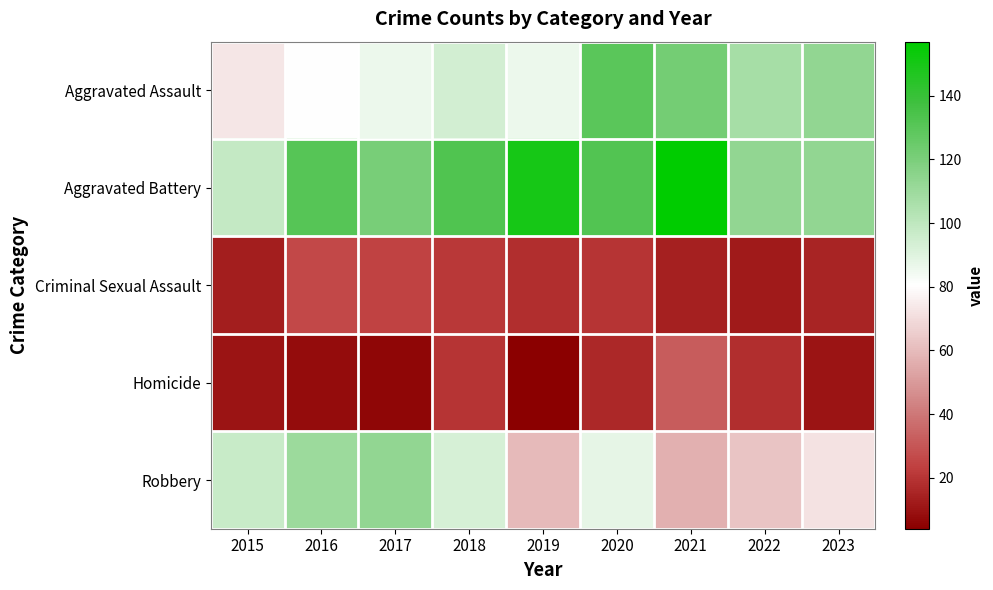

Reading right to left, list all the values displayed in this chart.

Aggravated Assault: 2023=113	2022=107	2021=122	2020=130	2019=86	2018=94	2017=86	2016=81	2015=73
Aggravated Battery: 2023=113	2022=113	2021=157	2020=132	2019=150	2018=133	2017=121	2016=131	2015=98
Criminal Sexual Assault: 2023=15	2022=12	2021=14	2020=20	2019=18	2018=21	2017=24	2016=26	2015=13
Homicide: 2023=10	2022=18	2021=32	2020=16	2019=4	2018=20	2017=6	2016=8	2015=10
Robbery: 2023=72	2022=63	2021=57	2020=88	2019=60	2018=93	2017=113	2016=110	2015=97